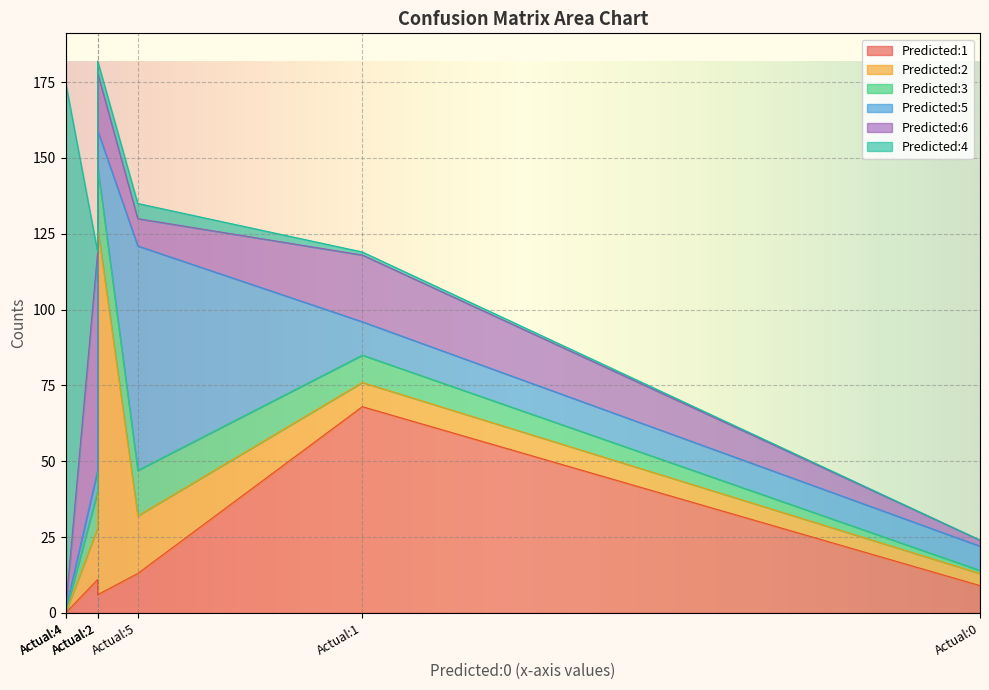

Where is the first local minimum for Predicted:6?

Actual:4